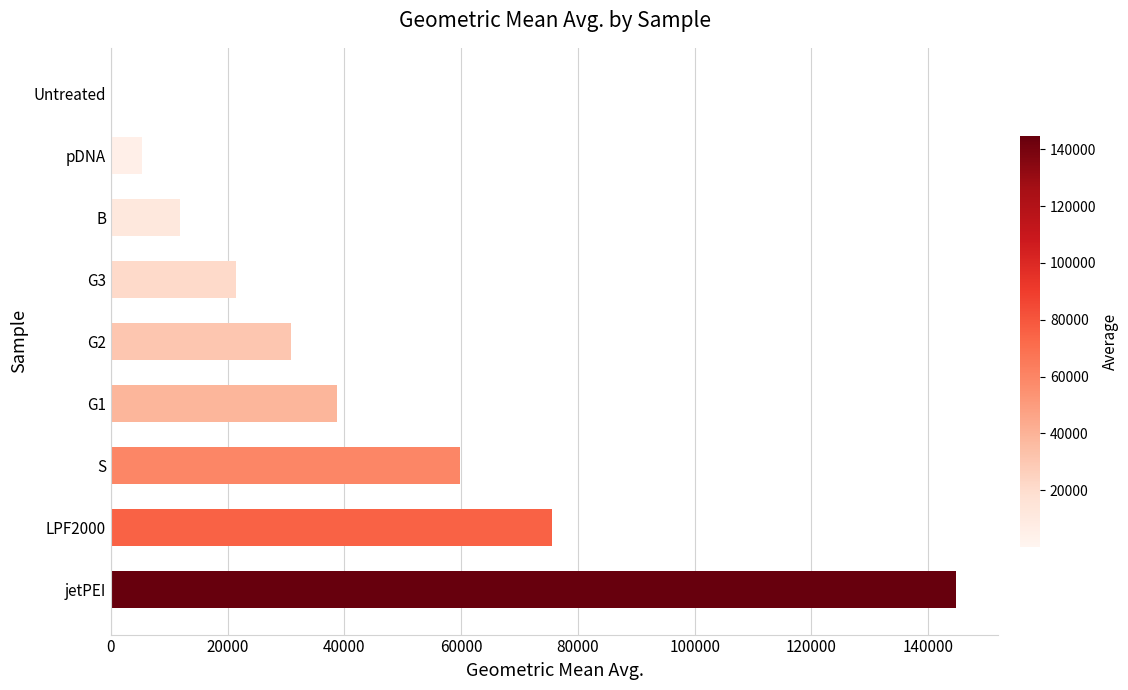

At which category does the chart reach its peak across all series?

jetPEI